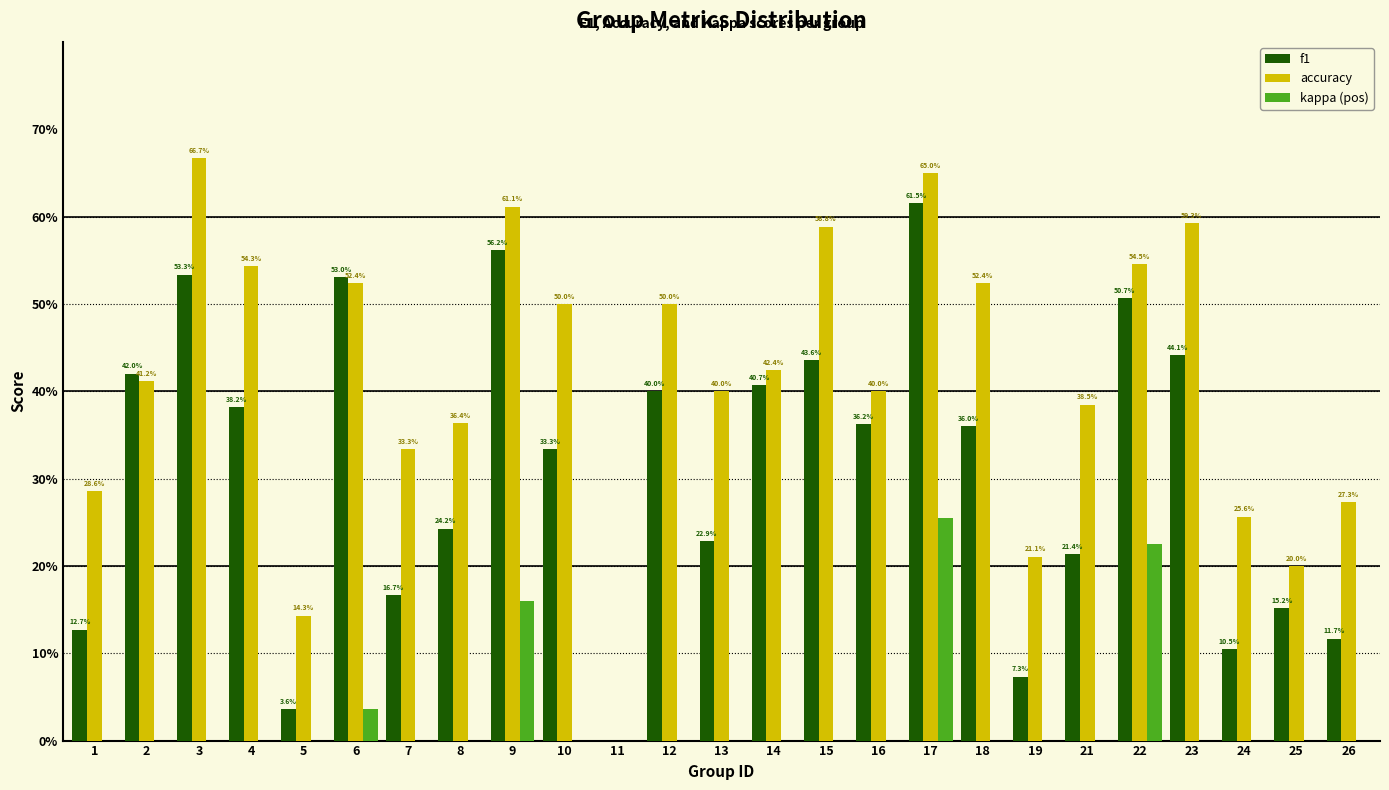

Are the bars grouped side by side (vs. stacked)?

Yes